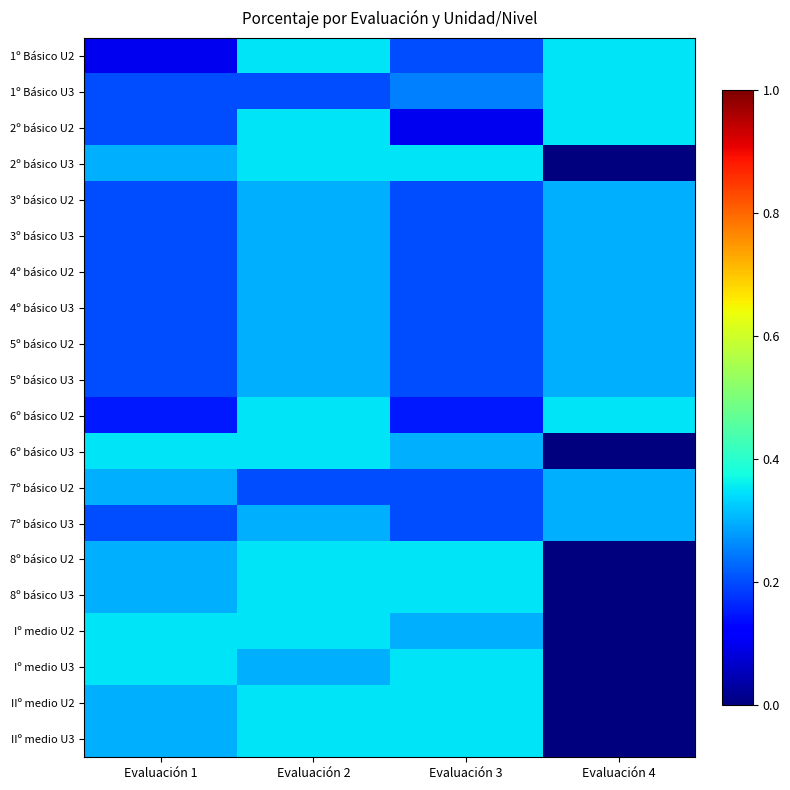

Reading left to right, list all the values displayed in this chart.

1º Básico U2: Evaluación 1=0.1	Evaluación 2=0.3	Evaluación 3=0.2	Evaluación 4=0.3
1º Básico U3: Evaluación 1=0.2	Evaluación 2=0.2	Evaluación 3=0.2	Evaluación 4=0.3
2º básico U2: Evaluación 1=0.2	Evaluación 2=0.3	Evaluación 3=0.1	Evaluación 4=0.3
2º básico U3: Evaluación 1=0.3	Evaluación 2=0.3	Evaluación 3=0.3	Evaluación 4=0.0
3º básico U2: Evaluación 1=0.2	Evaluación 2=0.3	Evaluación 3=0.2	Evaluación 4=0.3
3º básico U3: Evaluación 1=0.2	Evaluación 2=0.3	Evaluación 3=0.2	Evaluación 4=0.3
4º básico U2: Evaluación 1=0.2	Evaluación 2=0.3	Evaluación 3=0.2	Evaluación 4=0.3
4º básico U3: Evaluación 1=0.2	Evaluación 2=0.3	Evaluación 3=0.2	Evaluación 4=0.3
5º básico U2: Evaluación 1=0.2	Evaluación 2=0.3	Evaluación 3=0.2	Evaluación 4=0.3
5º básico U3: Evaluación 1=0.2	Evaluación 2=0.3	Evaluación 3=0.2	Evaluación 4=0.3
6º básico U2: Evaluación 1=0.1	Evaluación 2=0.3	Evaluación 3=0.1	Evaluación 4=0.3
6º básico U3: Evaluación 1=0.3	Evaluación 2=0.3	Evaluación 3=0.3	Evaluación 4=0.0
7º básico U2: Evaluación 1=0.3	Evaluación 2=0.2	Evaluación 3=0.2	Evaluación 4=0.3
7º básico U3: Evaluación 1=0.2	Evaluación 2=0.3	Evaluación 3=0.2	Evaluación 4=0.3
8º básico U2: Evaluación 1=0.3	Evaluación 2=0.3	Evaluación 3=0.3	Evaluación 4=0.0
8º básico U3: Evaluación 1=0.3	Evaluación 2=0.3	Evaluación 3=0.3	Evaluación 4=0.0
Iº medio U2: Evaluación 1=0.3	Evaluación 2=0.3	Evaluación 3=0.3	Evaluación 4=0.0
Iº medio U3: Evaluación 1=0.3	Evaluación 2=0.3	Evaluación 3=0.3	Evaluación 4=0.0
IIº medio U2: Evaluación 1=0.3	Evaluación 2=0.3	Evaluación 3=0.3	Evaluación 4=0.0
IIº medio U3: Evaluación 1=0.3	Evaluación 2=0.3	Evaluación 3=0.3	Evaluación 4=0.0